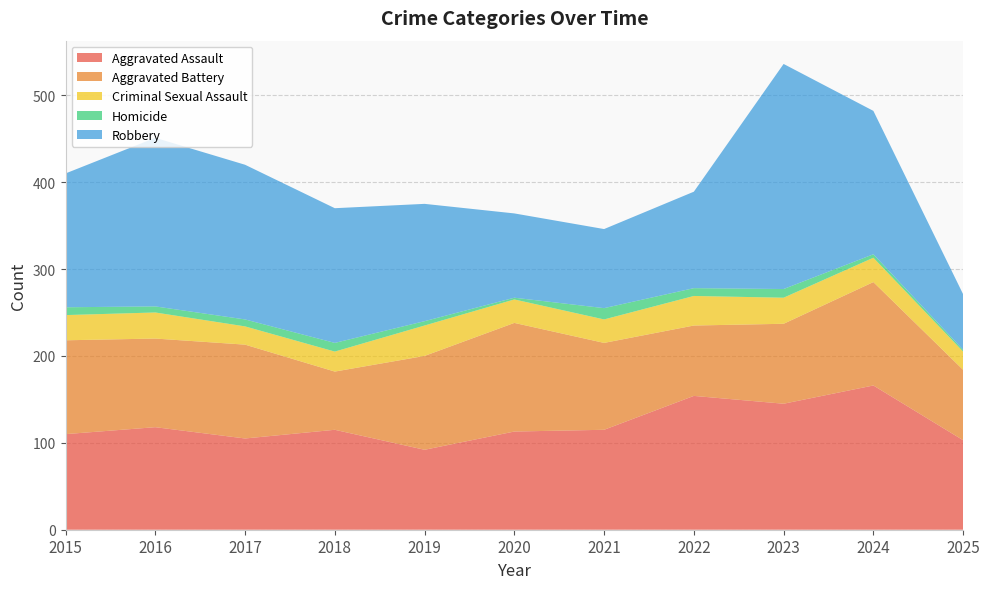

Reading left to right, list all the values displayed in this chart.

Aggravated Assault: 2015=110	2016=118	2017=105	2018=115	2019=92	2020=113	2021=115	2022=154	2023=145	2024=166	2025=103
Aggravated Battery: 2015=108	2016=102	2017=108	2018=67	2019=108	2020=125	2021=100	2022=81	2023=92	2024=119	2025=81
Criminal Sexual Assault: 2015=29	2016=30	2017=21	2018=23	2019=35	2020=27	2021=27	2022=34	2023=30	2024=28	2025=21
Homicide: 2015=9	2016=7	2017=8	2018=10	2019=5	2020=2	2021=13	2022=9	2023=10	2024=4	2025=2
Robbery: 2015=154	2016=194	2017=178	2018=155	2019=135	2020=97	2021=91	2022=111	2023=259	2024=165	2025=64